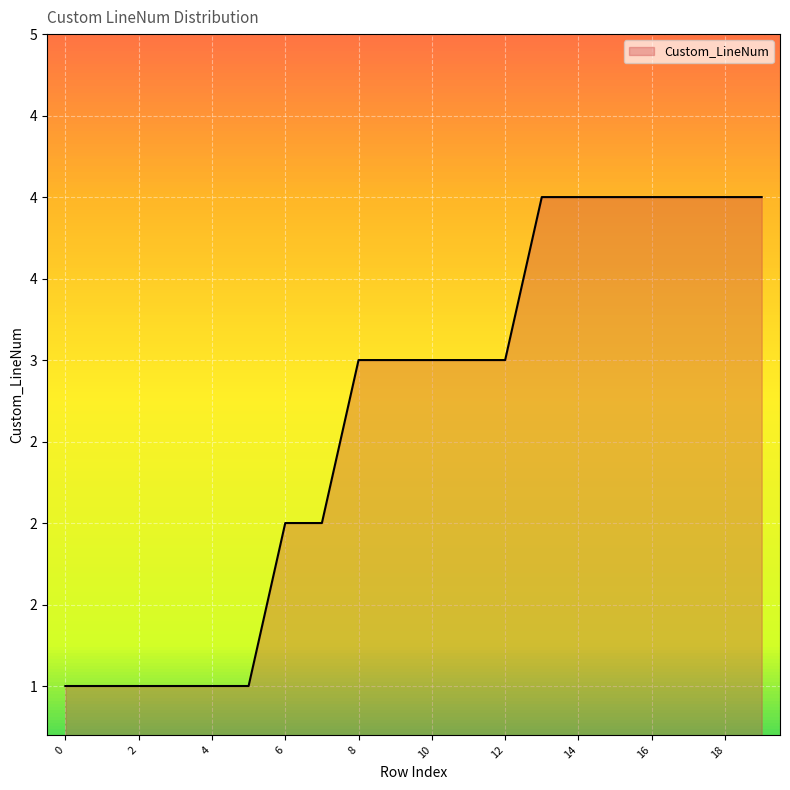

Does the chart have visible grid lines?

Yes